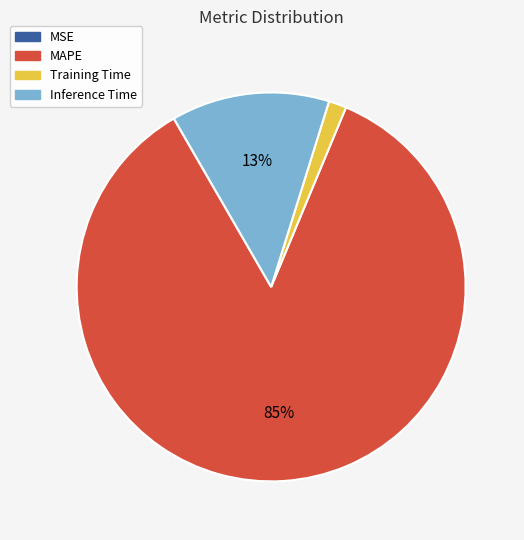

Is the sum of Training Time and Inference Time greater than half?

No